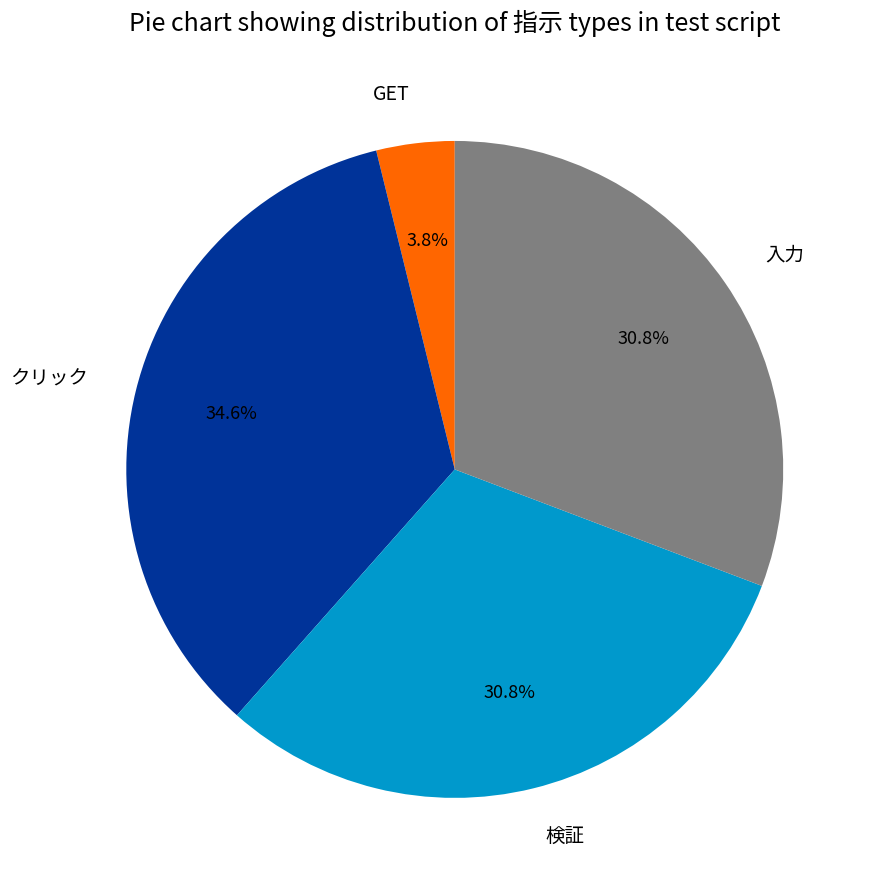

Count the number of slices in the pie.

4